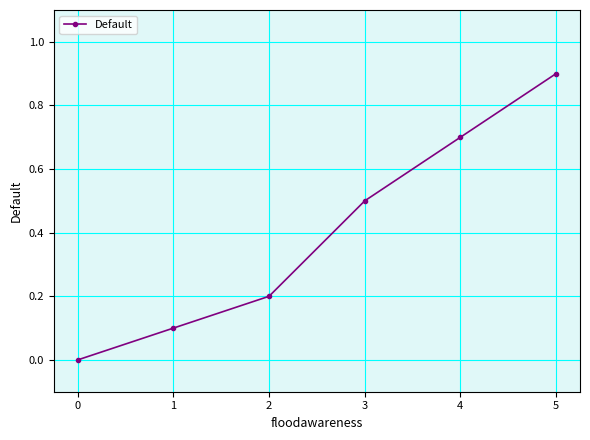

What is the value of the 6th point from the left?

0.9